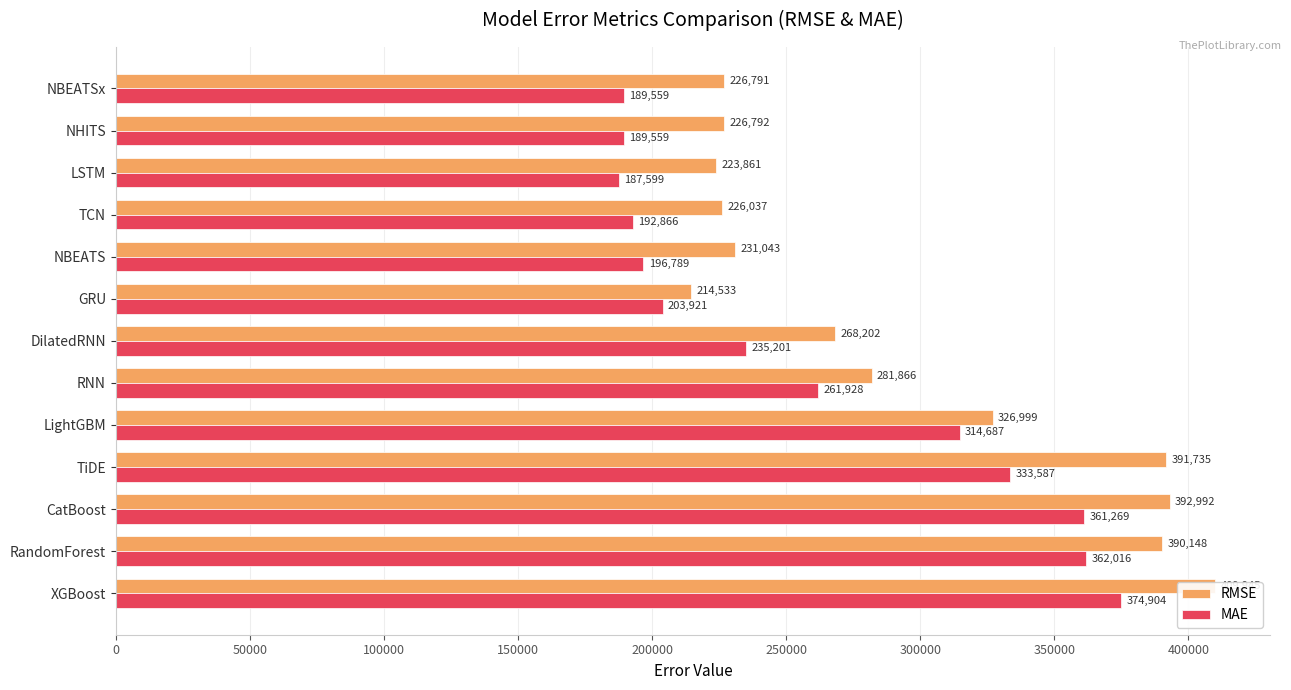

What is the highest value of the MAE series?

374904.1